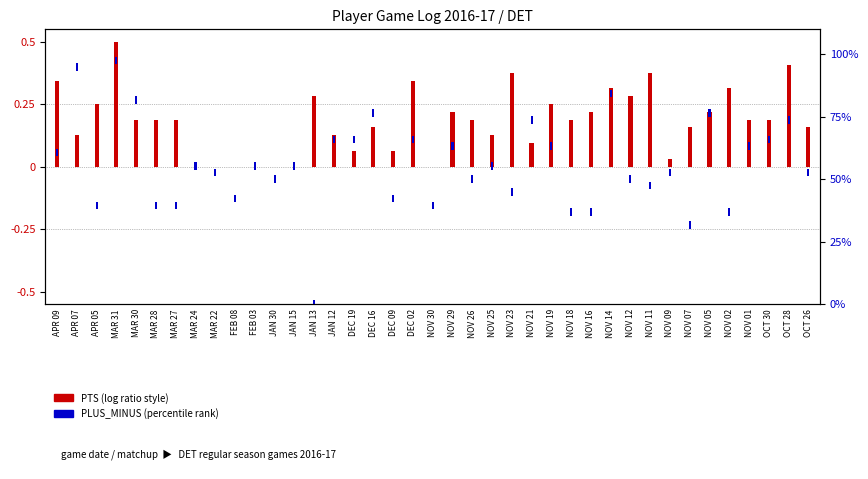

What is the change in value from NOV 30 to NOV 01?

+0.2